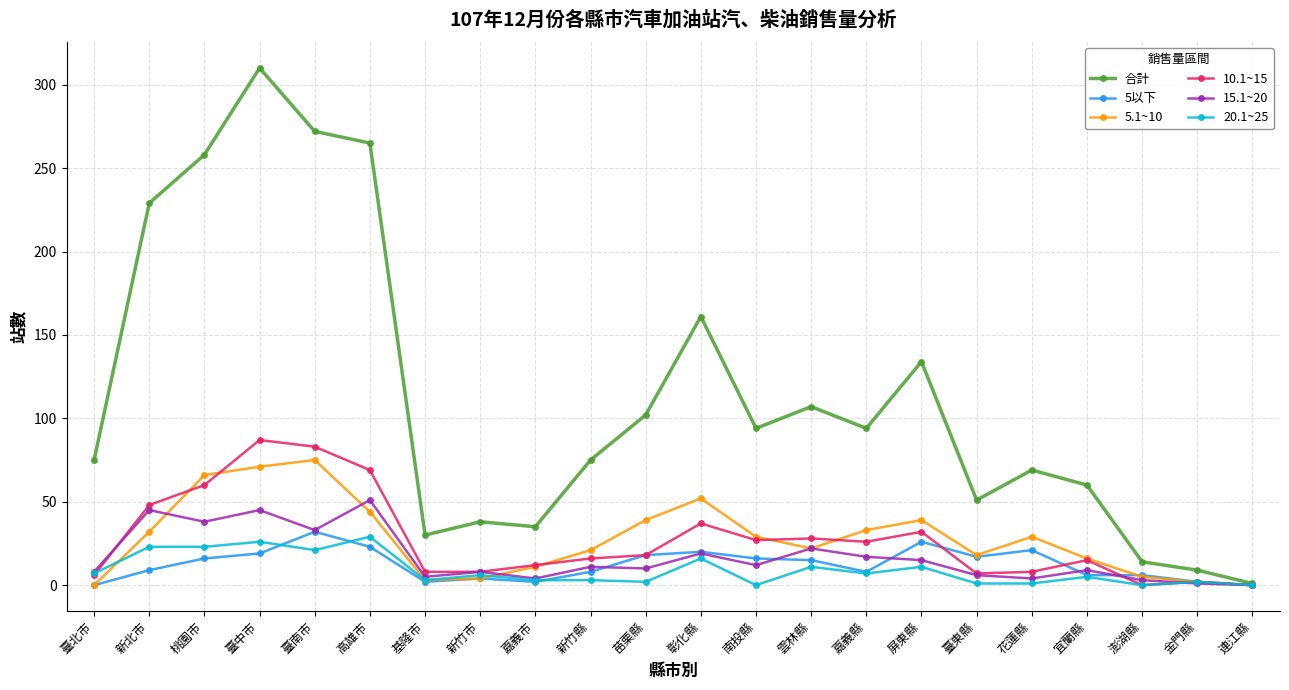

What position from the right is 臺東縣?

6